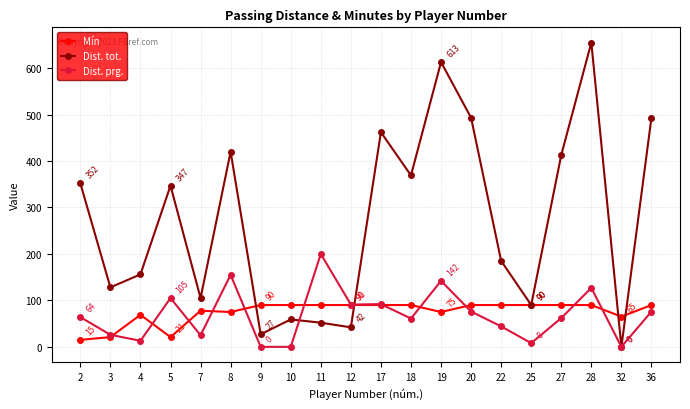

What is the difference between the highest and lowest values at 20?

417.0